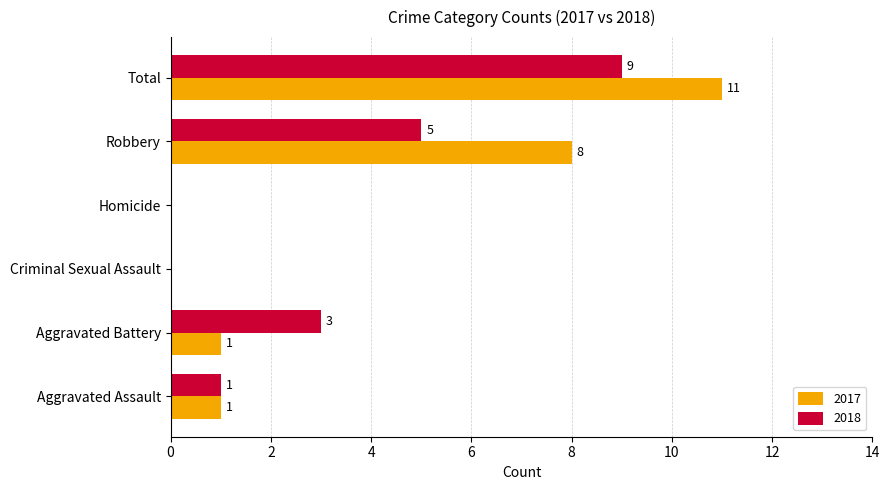

Is it true that 2017 equals 11 at Total?

True